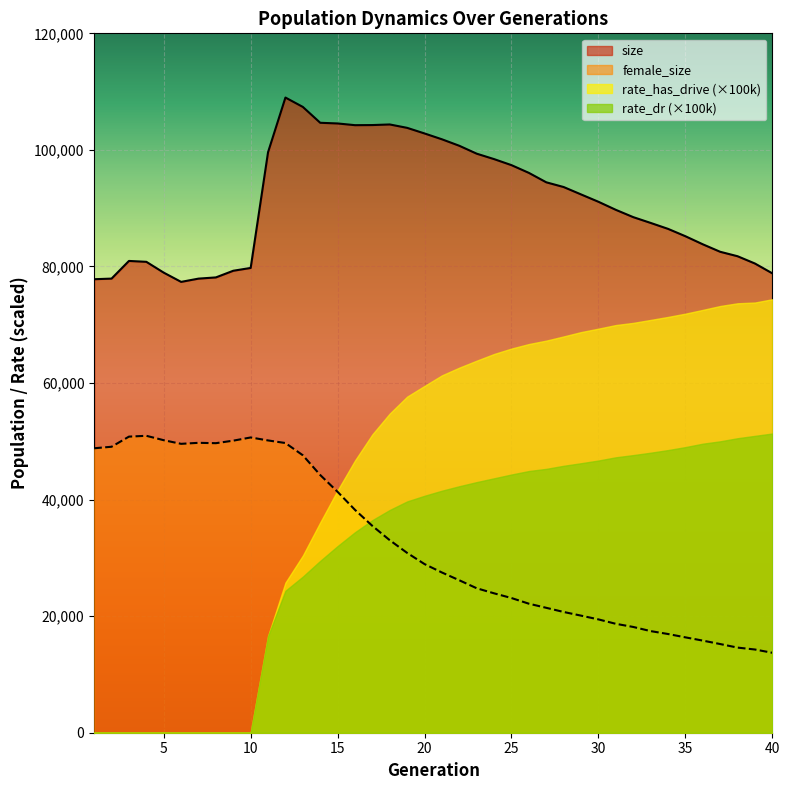

List the labels in order of size value, largest first.

12, 13, 14, 15, 18, 17, 16, 19, 20, 21, 22, 11, 23, 24, 25, 26, 27, 28, 29, 30, 31, 32, 33, 34, 35, 36, 37, 38, 3, 4, 39, 10, 9, 5, 40, 8, 2, 7, 1, 6